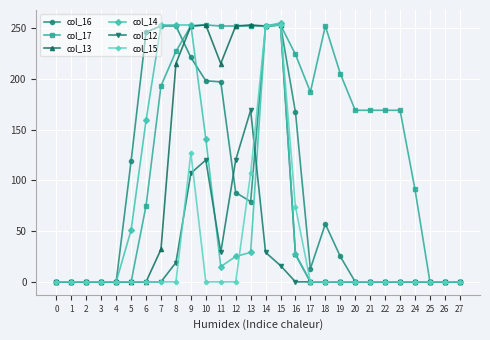

Where is col_14 nearest to the value 127?

10